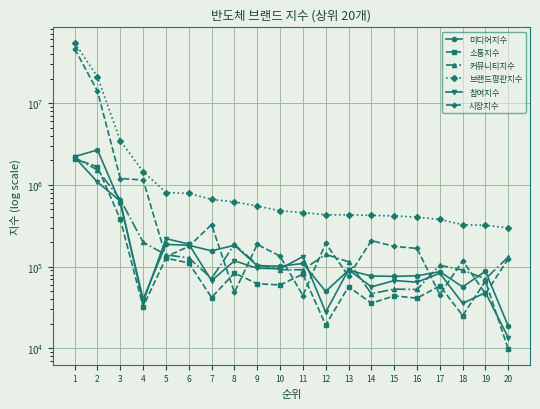

What is the difference between the highest and lowest values at 20?

288272